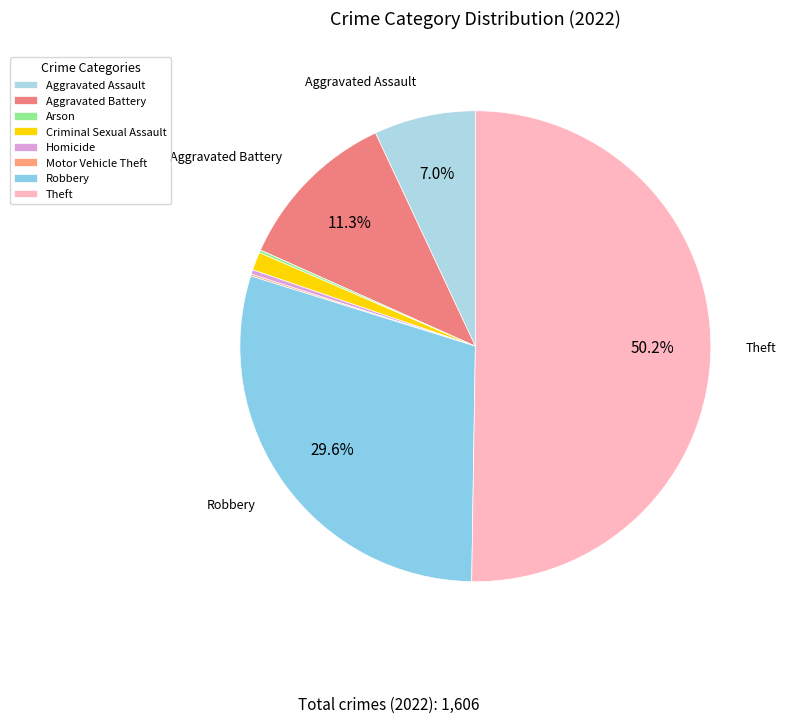

Which category accounts for the majority?

Theft